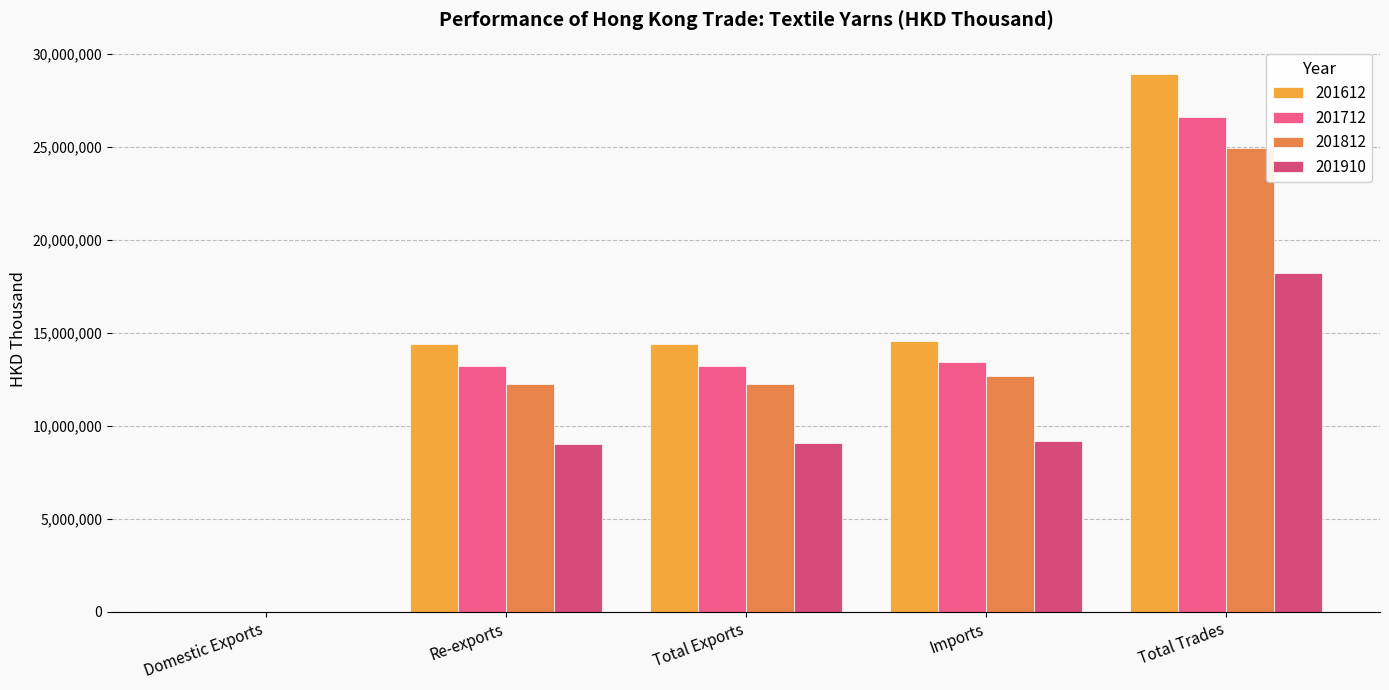

At which category does the chart reach its peak across all series?

Total Trades